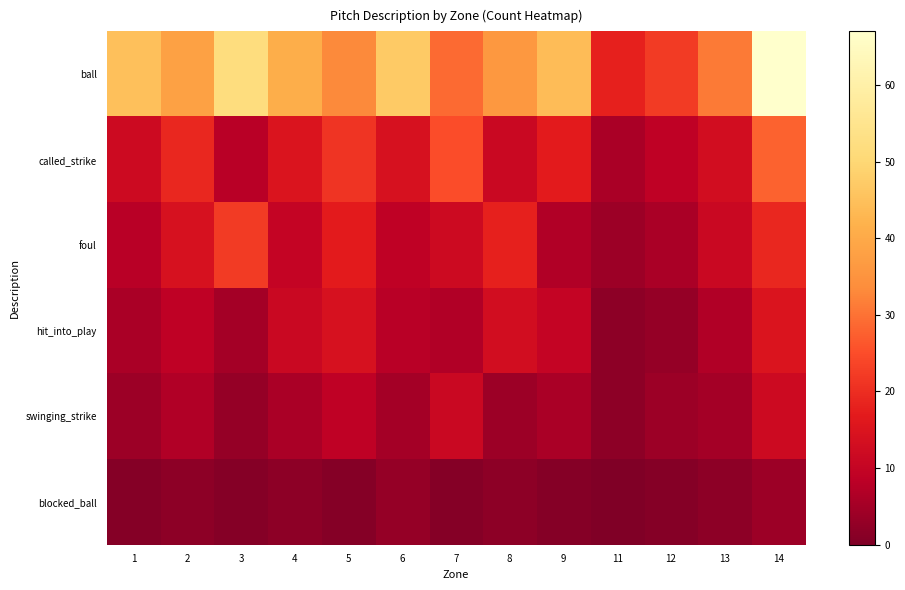

Rank the series at 5 from lowest to highest value.

blocked_ball, swinging_strike, hit_into_play, foul, called_strike, ball